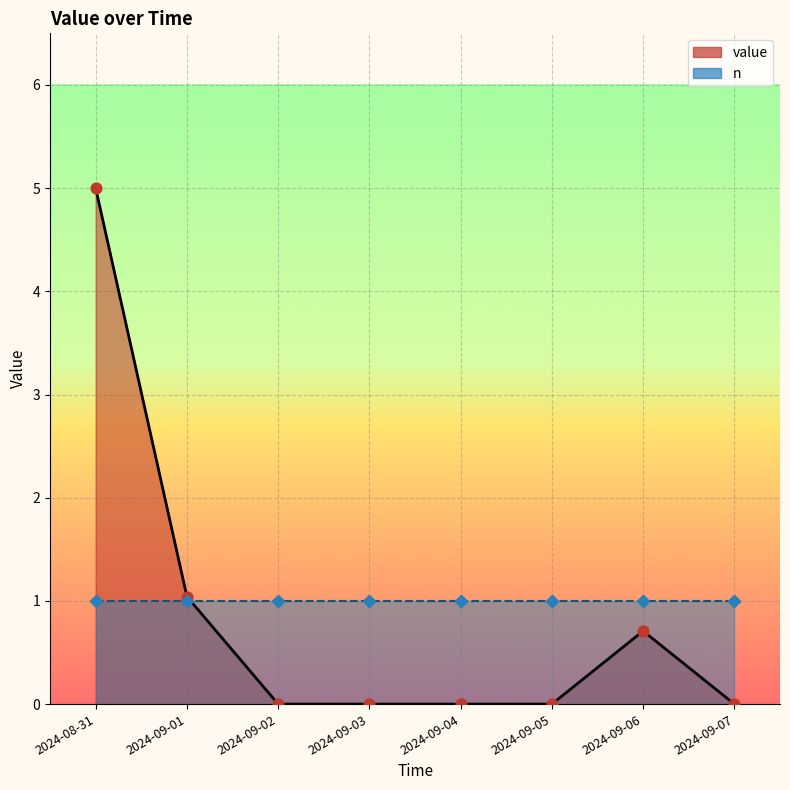

Between 2024-09-07 and 2024-09-03, which is larger?

2024-09-07